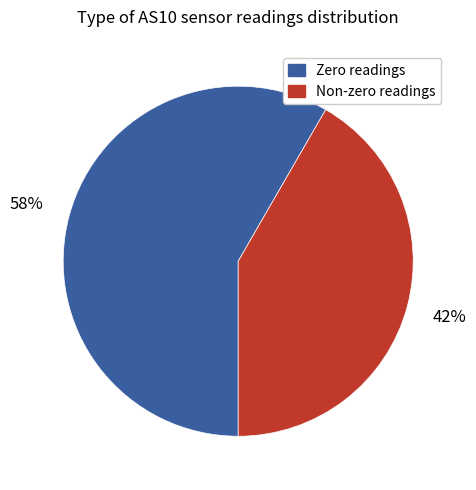

Does any single category account for the majority?

Yes